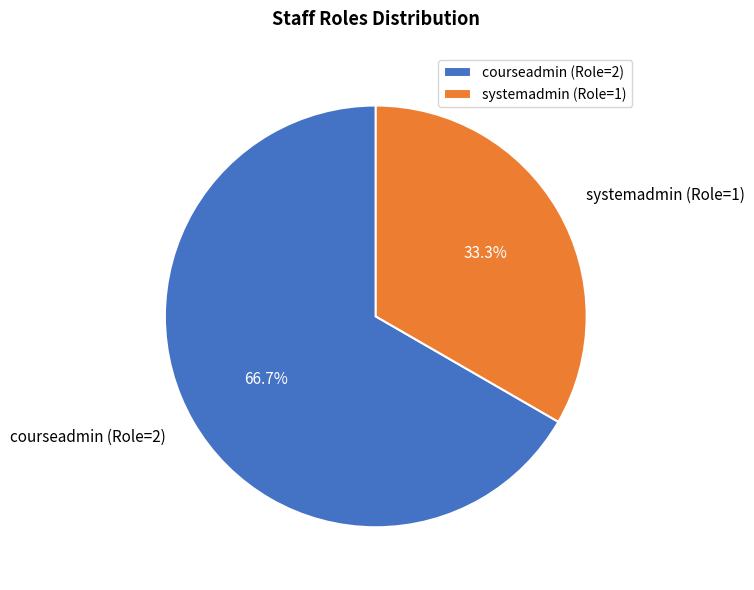

Which slice is the largest?

courseadmin (Role=2)